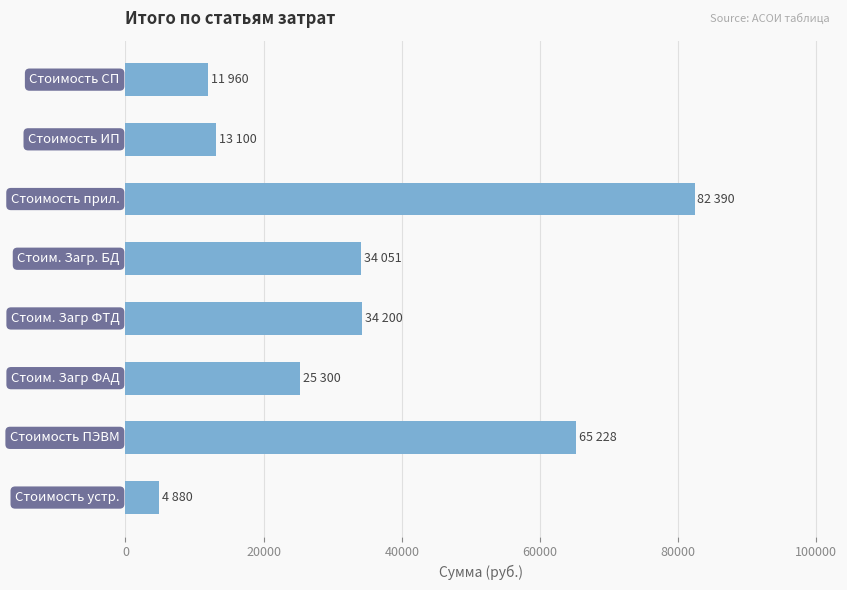

Are the bars horizontal?

Yes